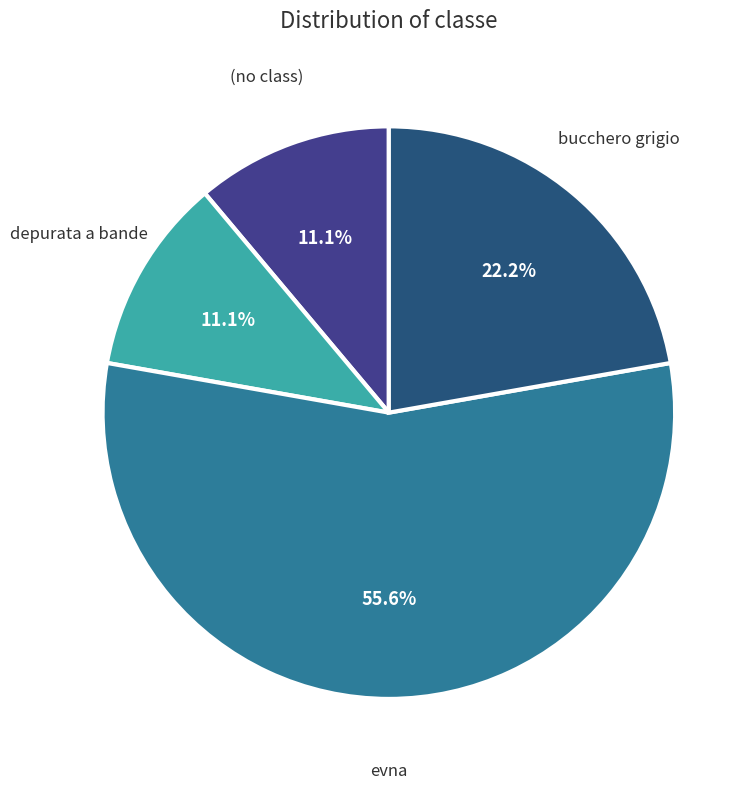

What portion of the pie excludes evna?

44.4%